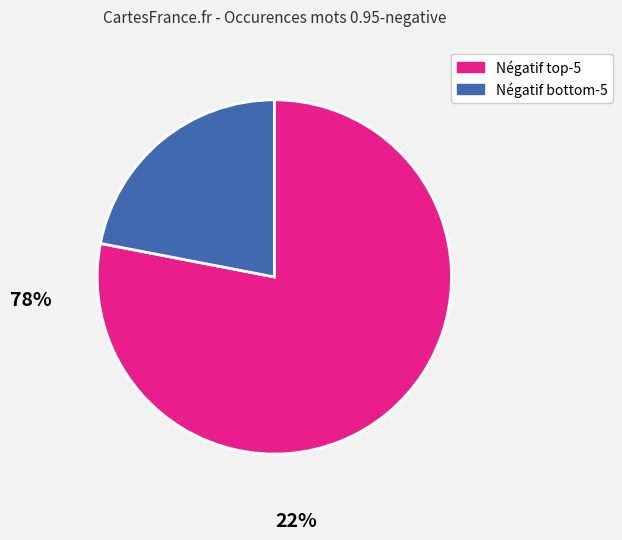

Which slice is the smallest?

Négatif bottom-5